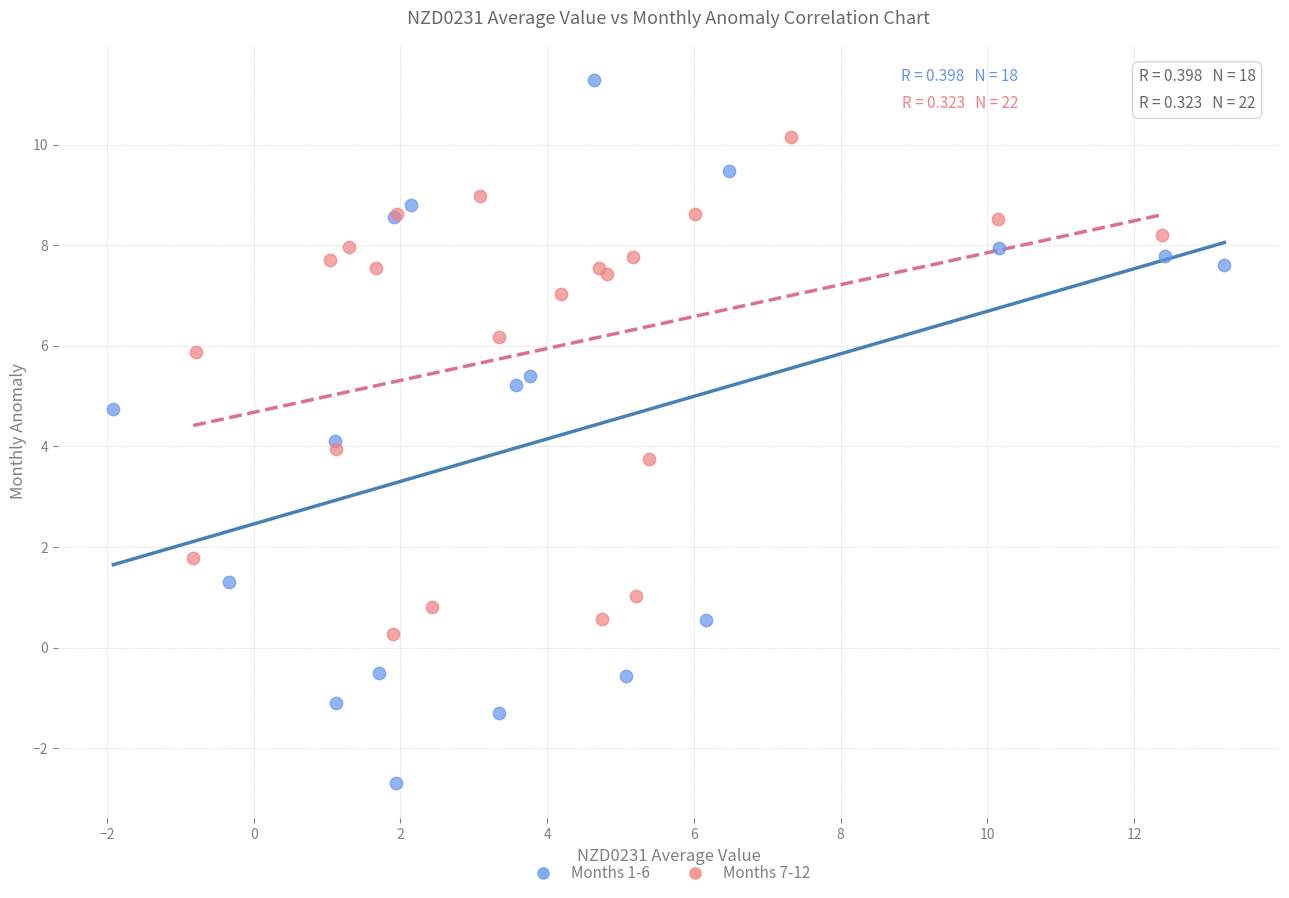

Which series reaches the maximum Y coordinate?

Months 1-6